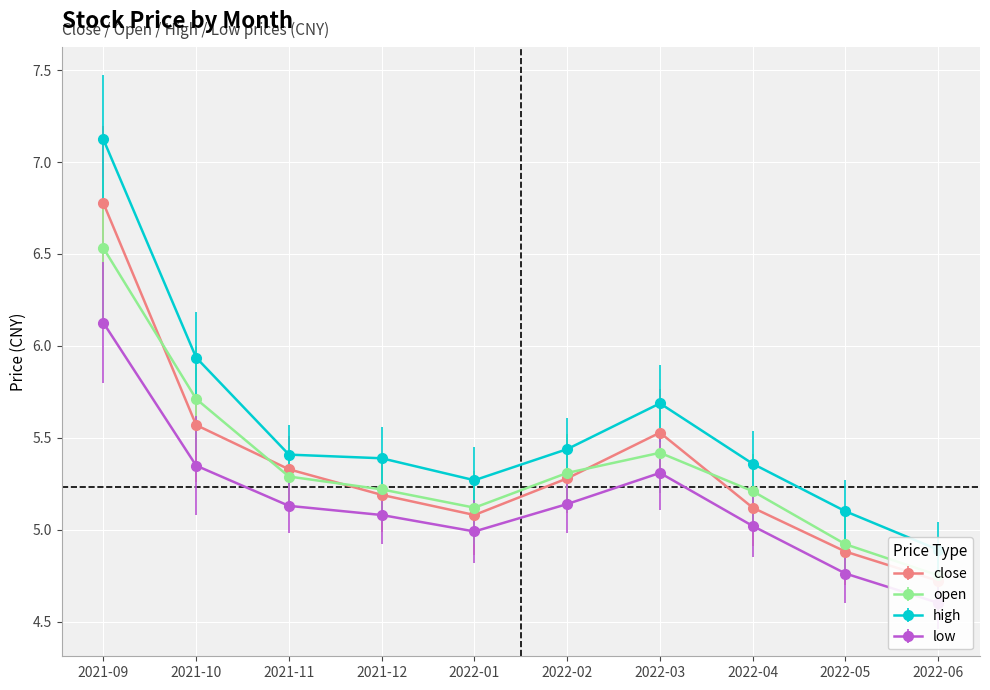

Which category has the lowest value across all series?

2022-06